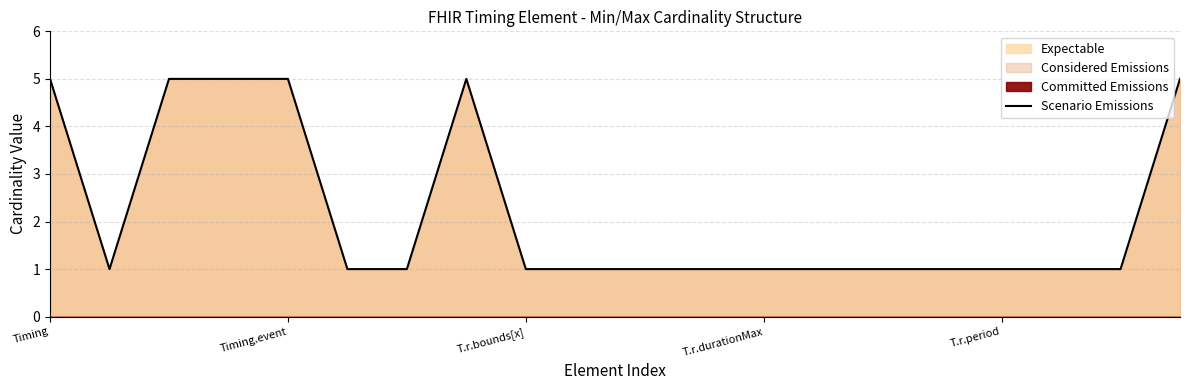

How many points are lower than both their immediate neighbors (excluding endpoints)?

1